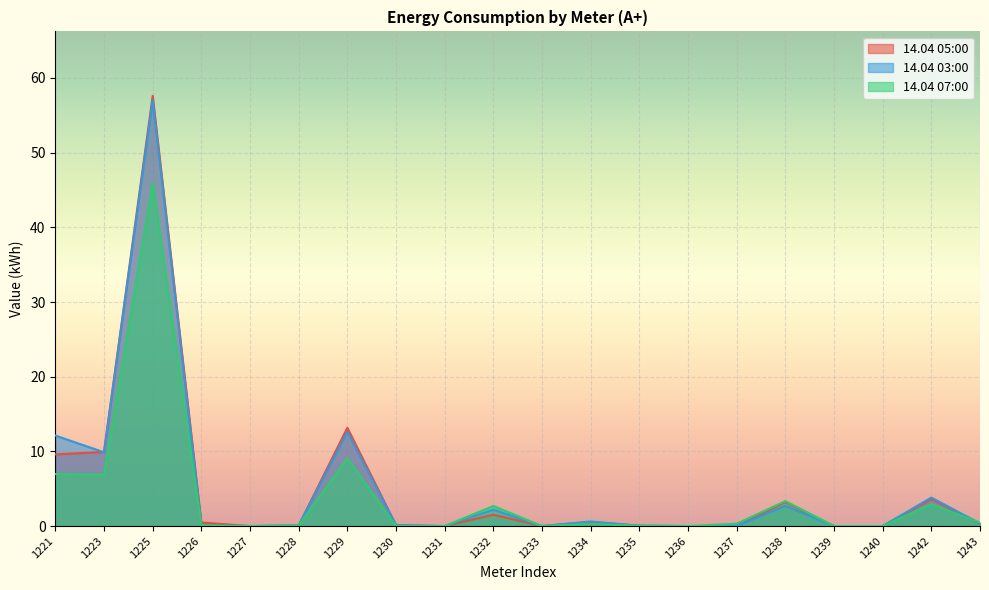

The value of 14.04 05:00 at 1221 is 9.6. True or false?

True